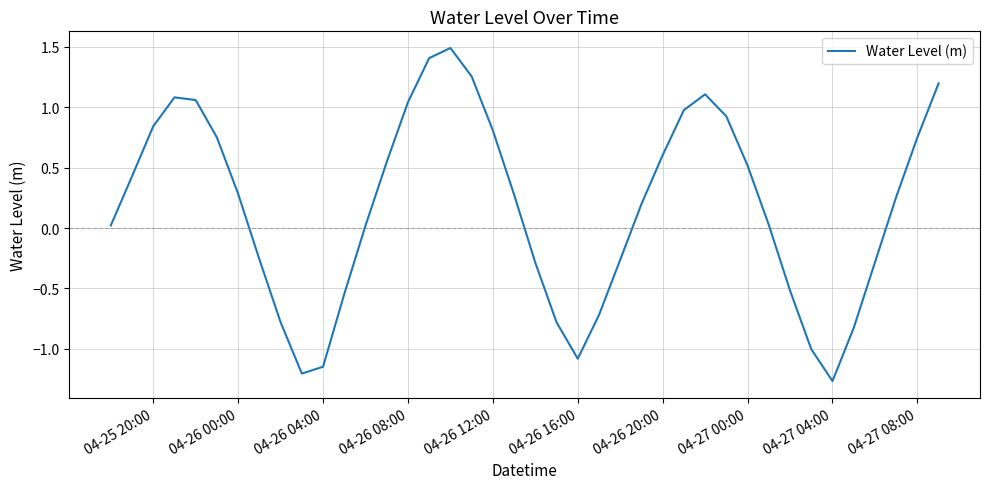

How many lines are shown in the chart?

1